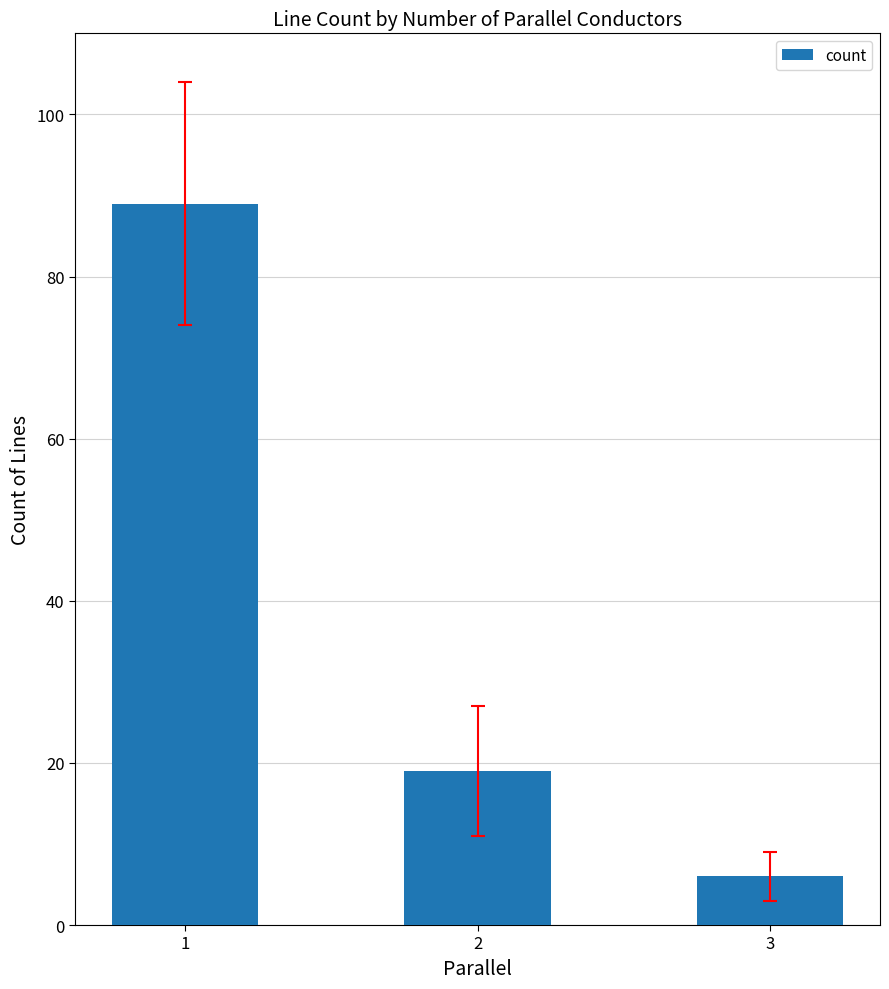

What value does the data have at 1?

89